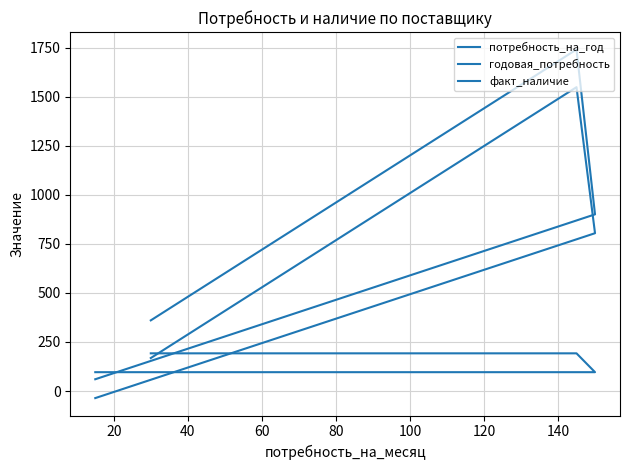

Reading right to left, what are all the values shown in this chart?

потребность_на_год: 60	900	1740	360
годовая_потребность: -36	804	1548	168
факт_наличие: 96	96	192	192